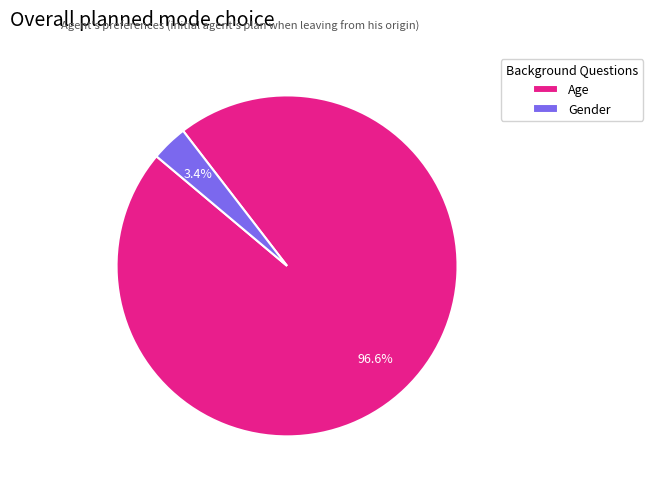

What percentage is the Age slice, to the nearest percent?

97%